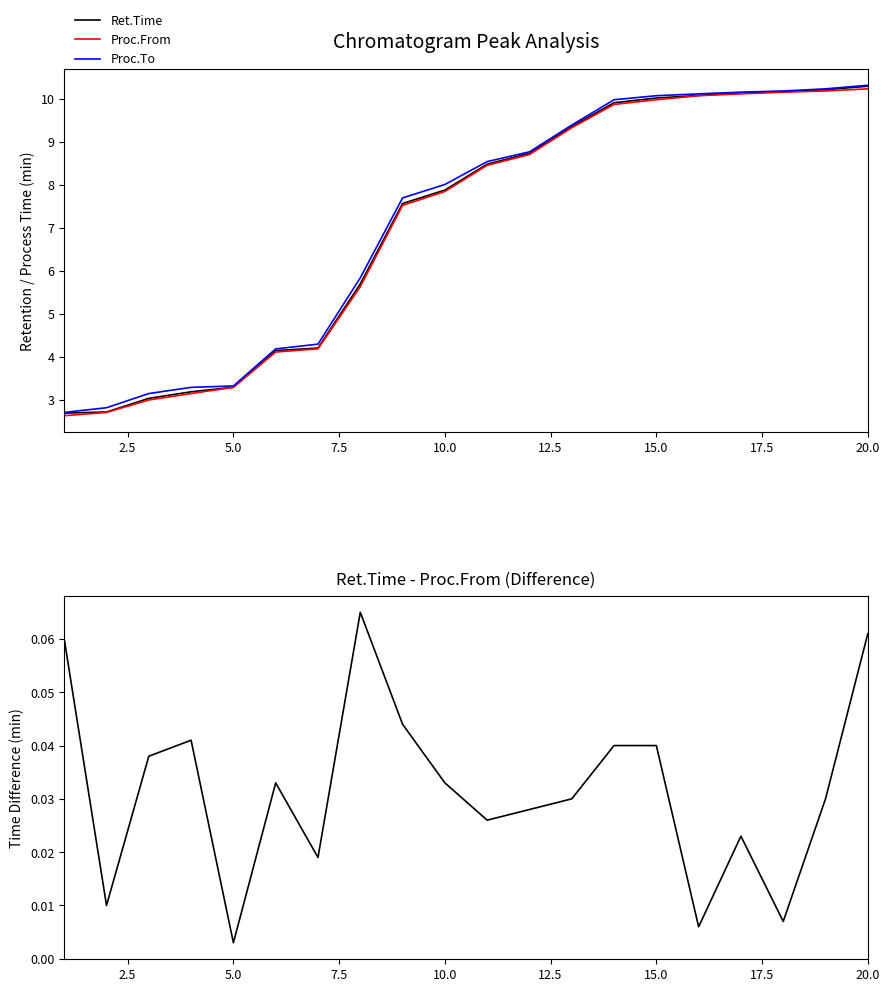

What is the difference between the maximum and minimum values in the Ret.Time series?

7.6